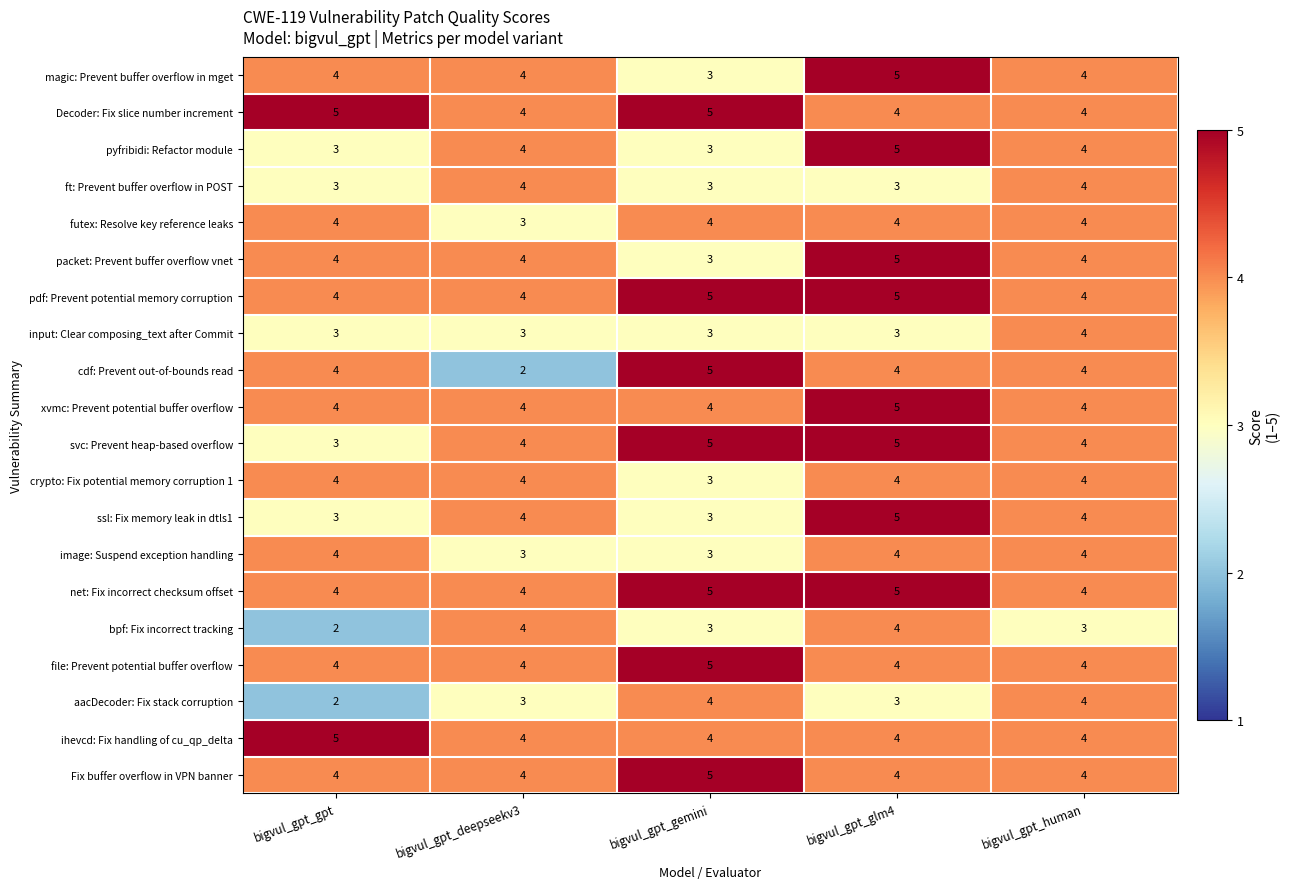

Read the svc: Prevent heap-based overflow value at bigvul_gpt_glm4.

5